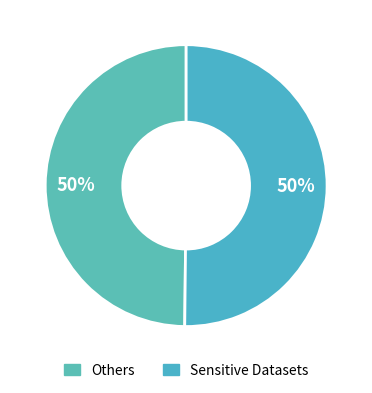

How many slices are in this pie chart?

2